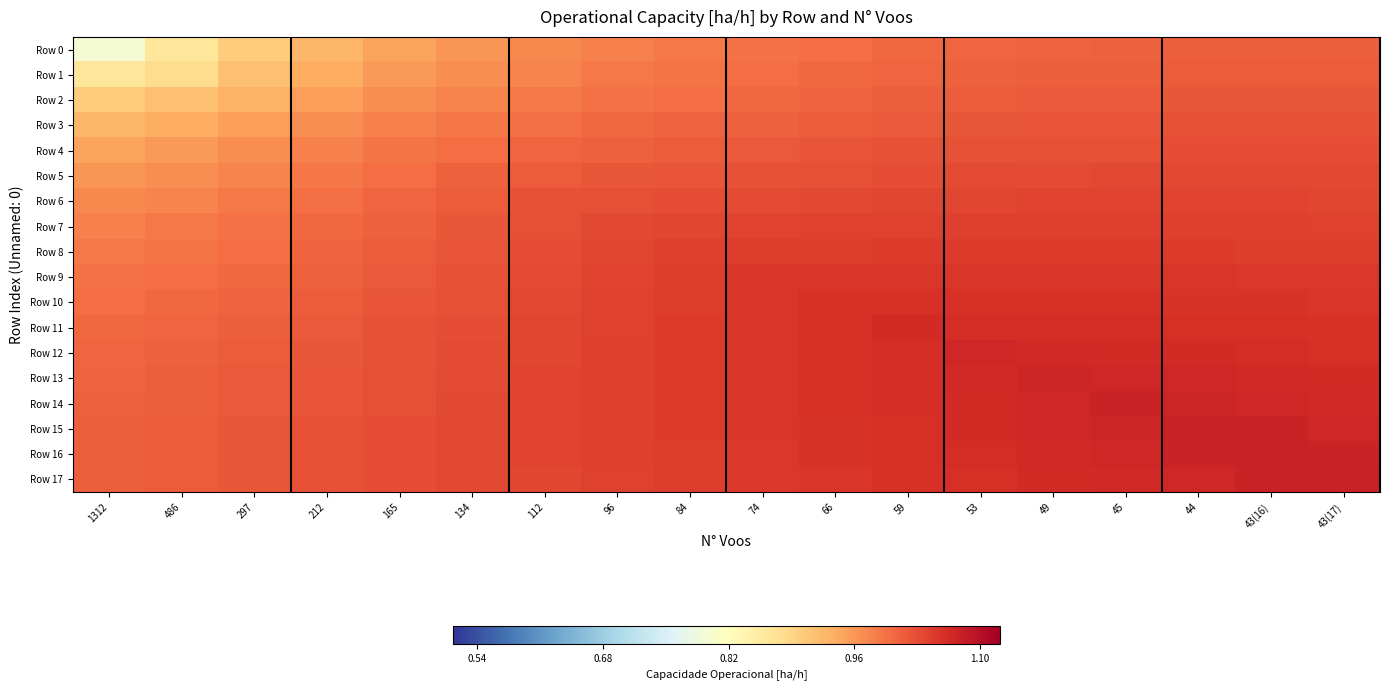

What is the spread (max minus min) of values at 49?

0.1